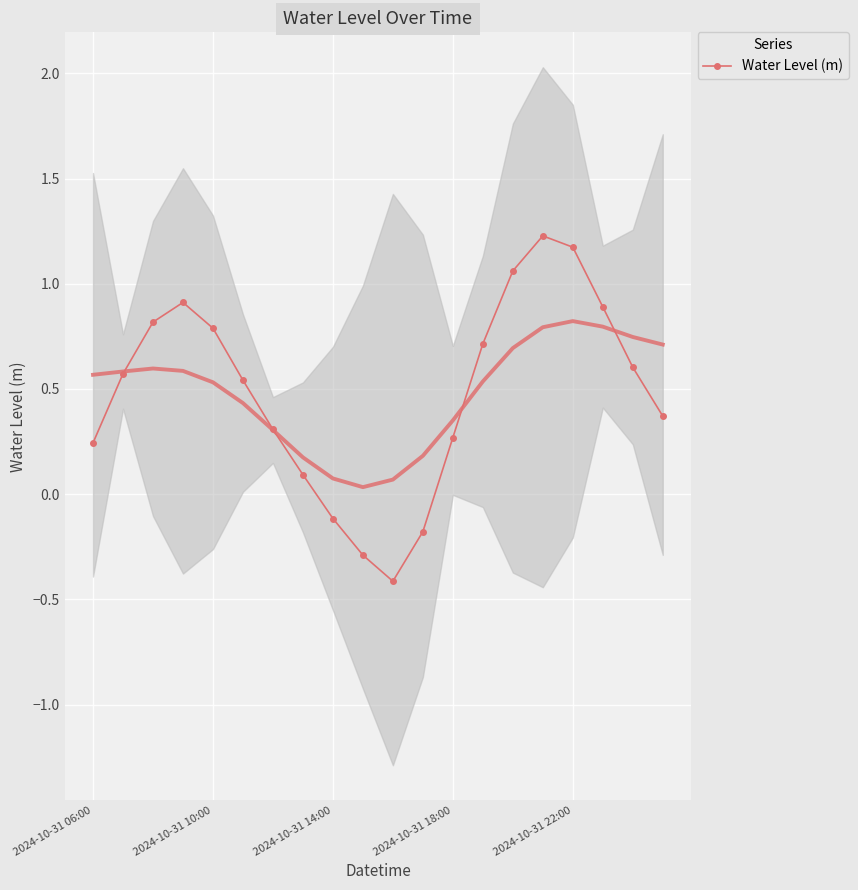

How many values are below 0?

4